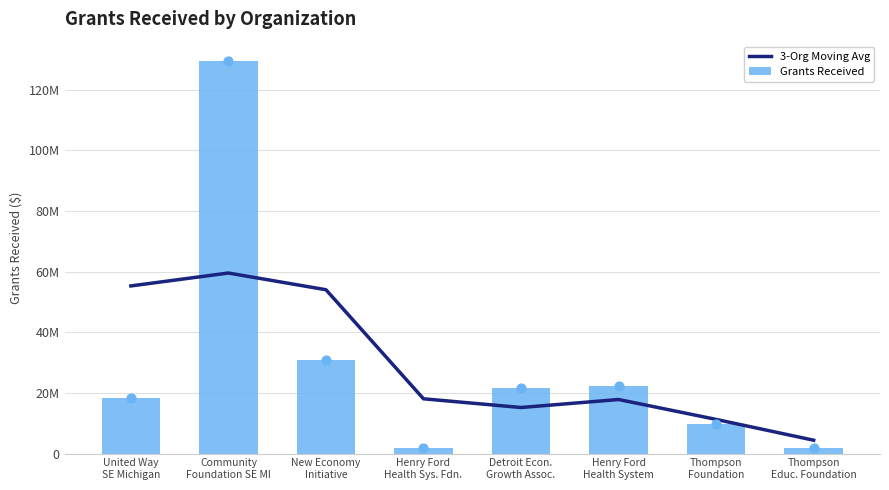

Which series contains the lowest Y value?

Grants Received